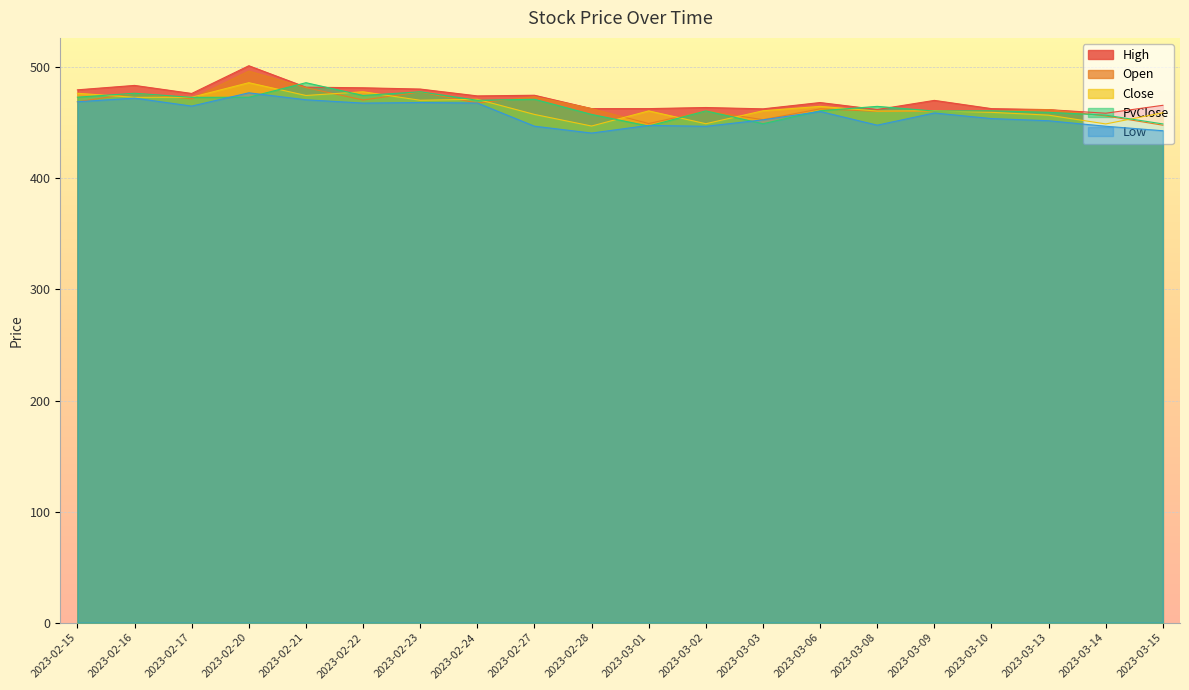

What is the value of the PvClose point at the 4th from the left?

473.1